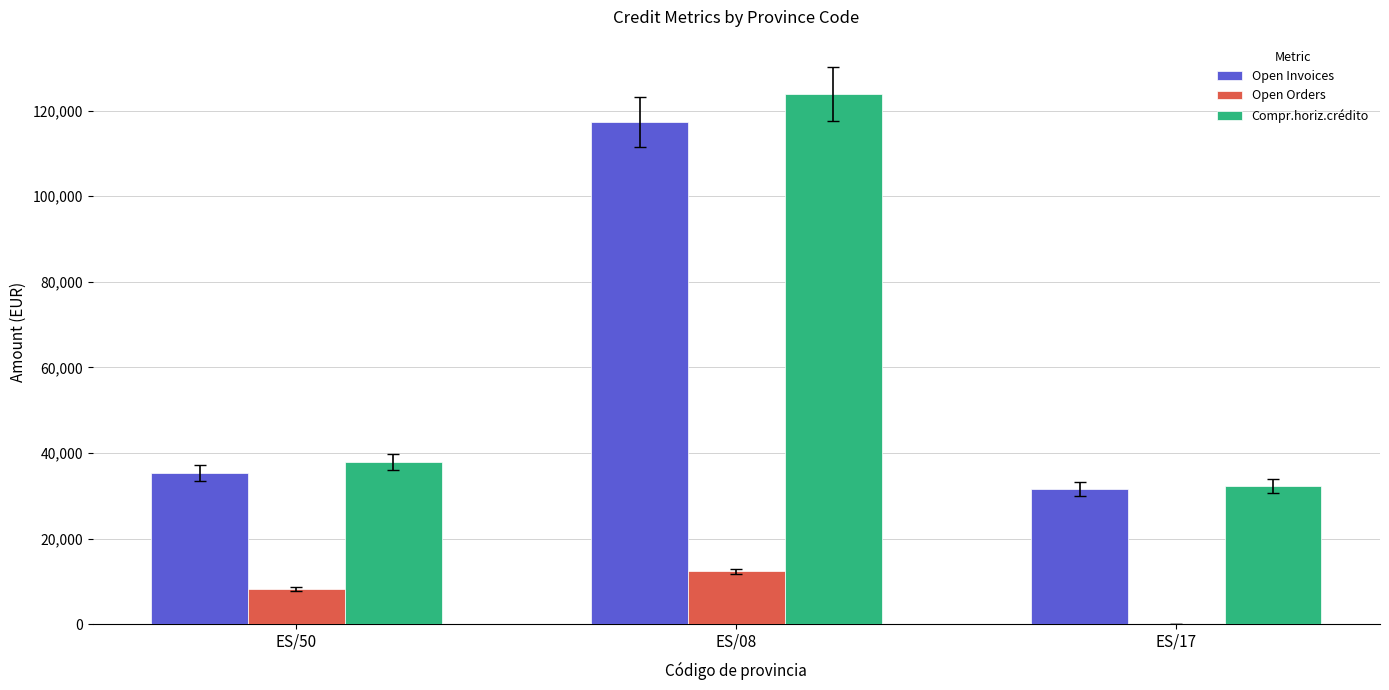

How many categories are shown in the chart?

3